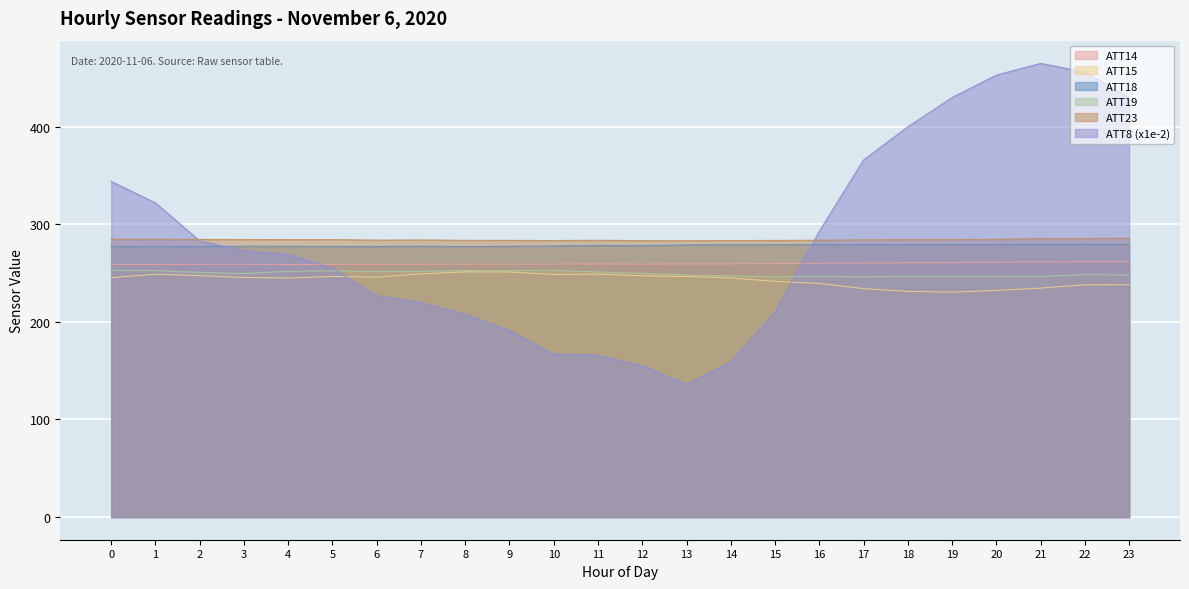

What is the minimum value shown in the chart?

136.0